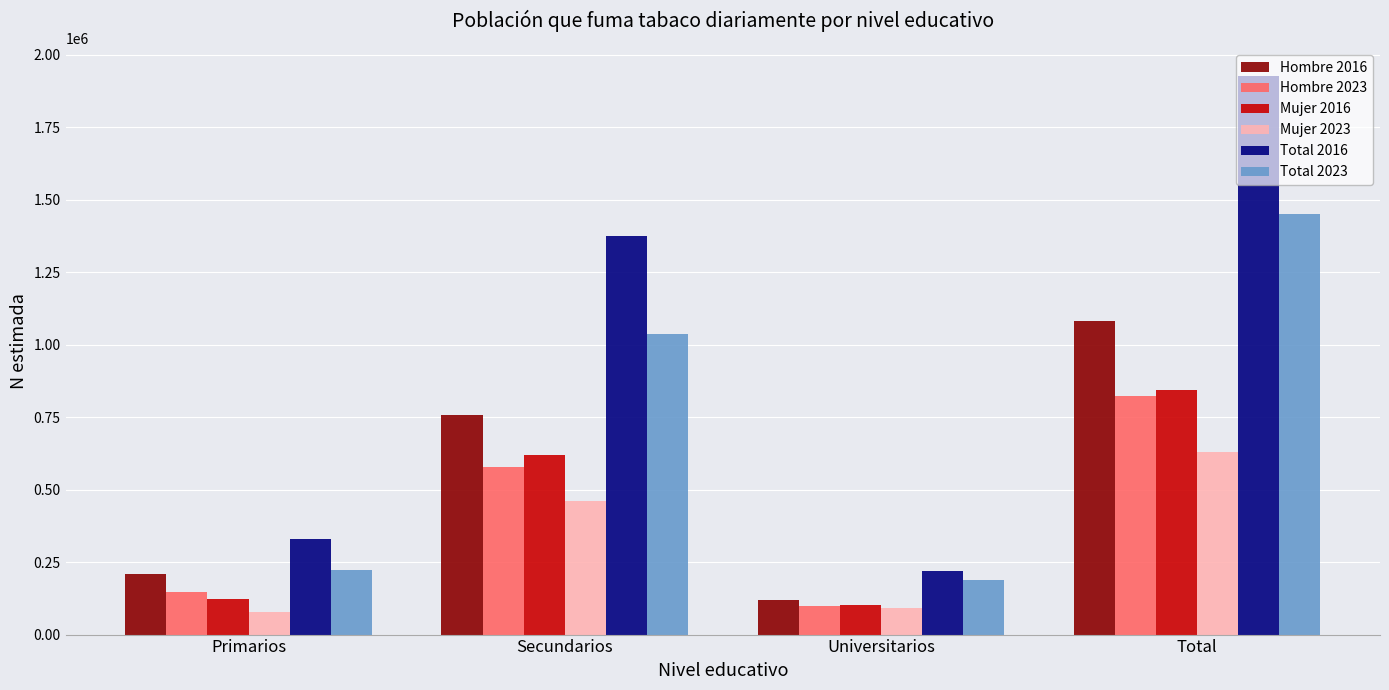

Reading left to right, list all the values displayed in this chart.

Hombre 2016: 207828	756395	118286	1082508
Hombre 2023: 145352	578238	97803	821392
Mujer 2016: 122604	619207	102354	844165
Mujer 2023: 78237	459324	91530	629091
Total 2016: 330432	1375601	220640	1926673
Total 2023: 223589	1037561	189332	1450483